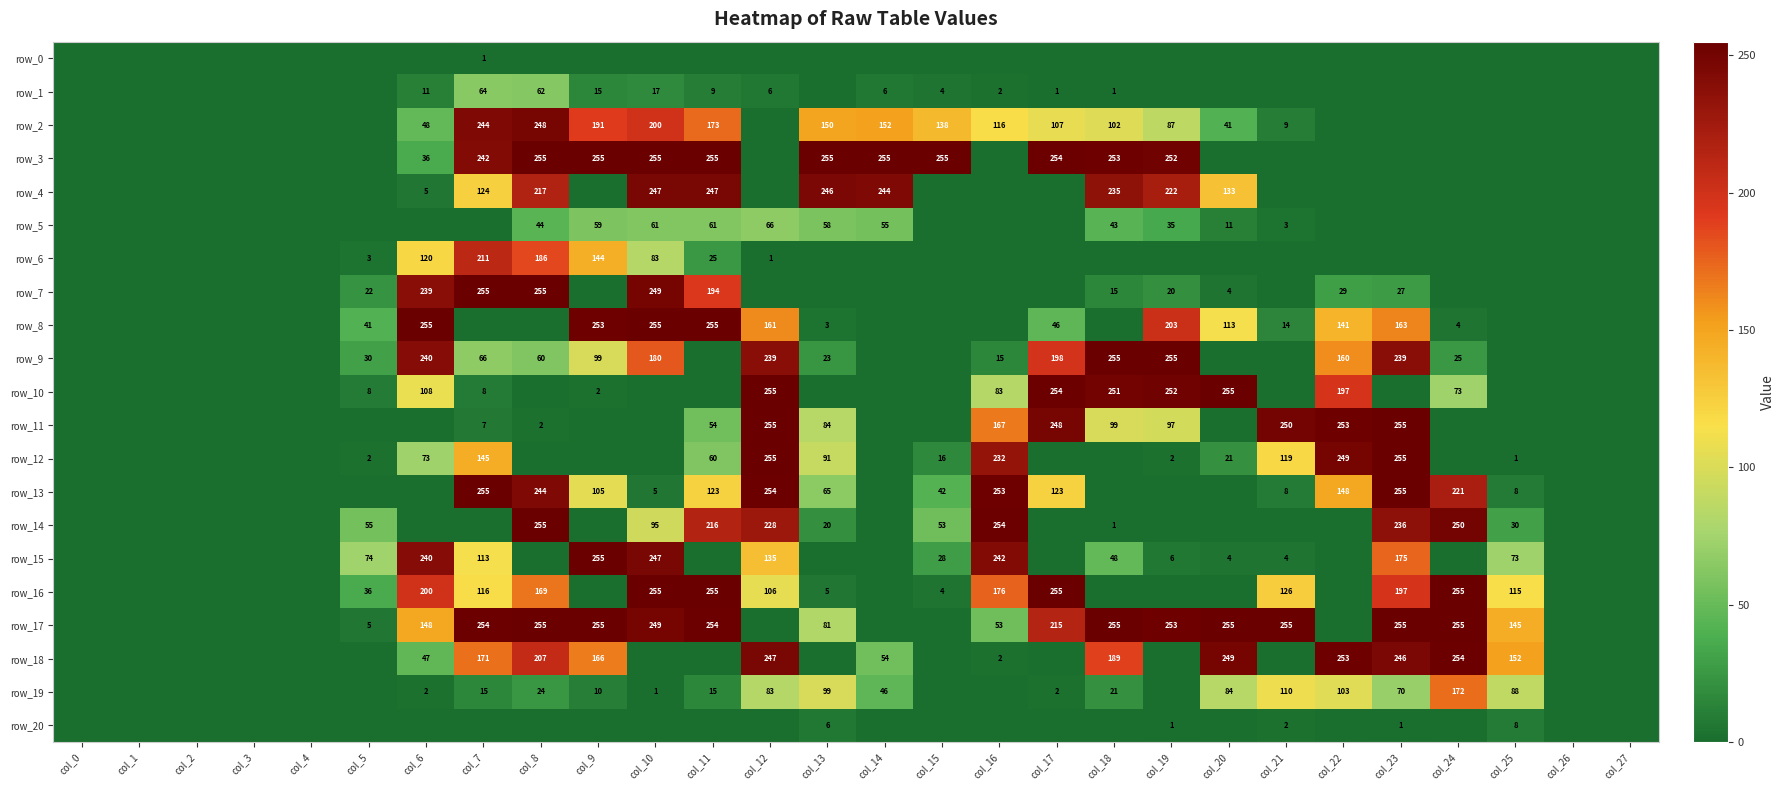

What is the maximum value shown in the chart?

255